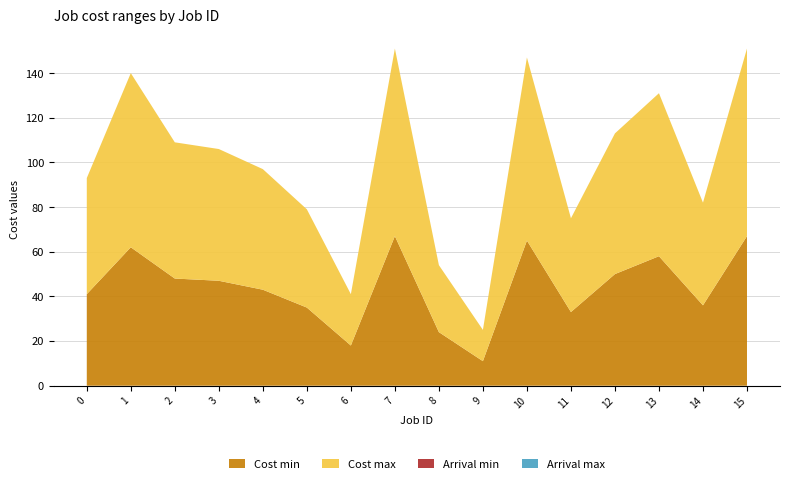

Reading left to right, list all the values displayed in this chart.

Cost min: 41	62	48	47	43	35	18	67	24	11	65	33	50	58	36	67
Cost max: 52	78	61	59	54	44	23	84	30	14	82	42	63	73	46	84
Arrival min: 0	0	0	0	0	0	0	0	0	0	0	0	0	0	0	0
Arrival max: 0	0	0	0	0	0	0	0	0	0	0	0	0	0	0	0